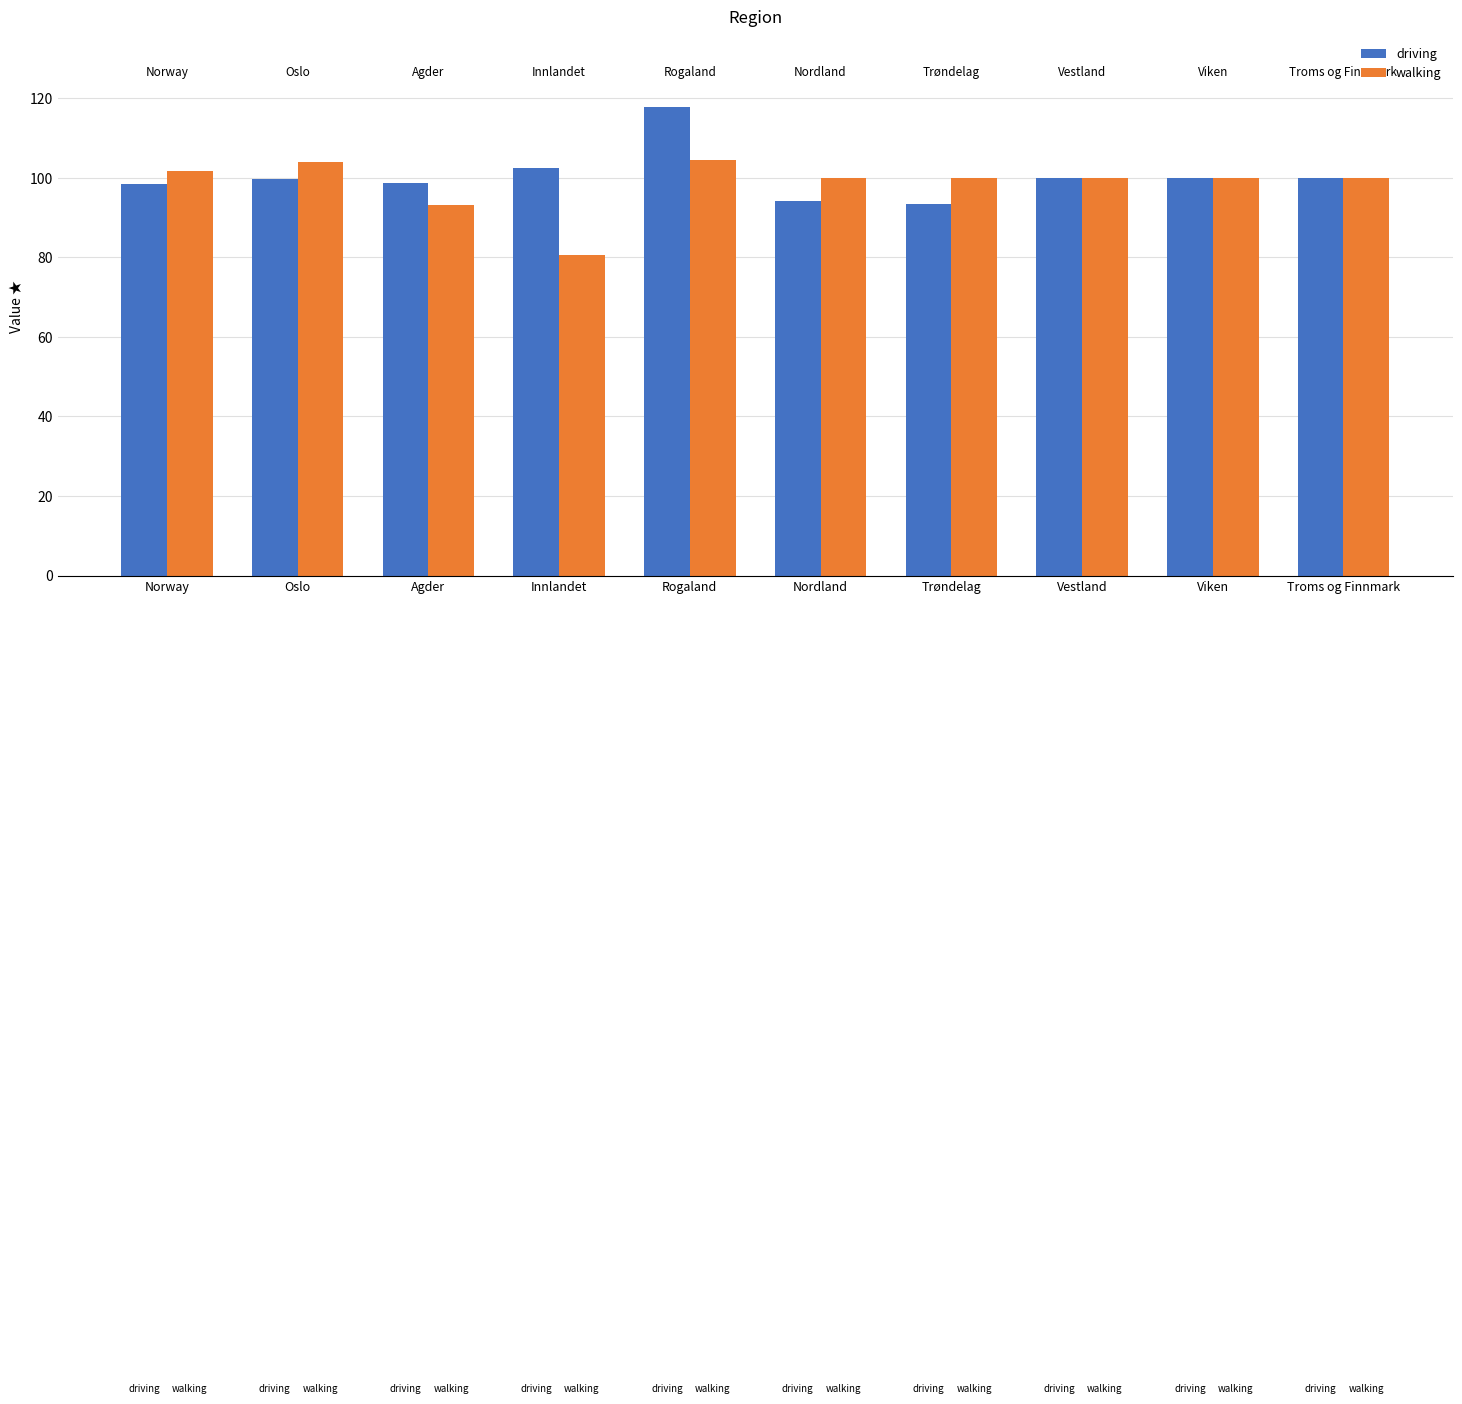

Are the bars horizontal?

No